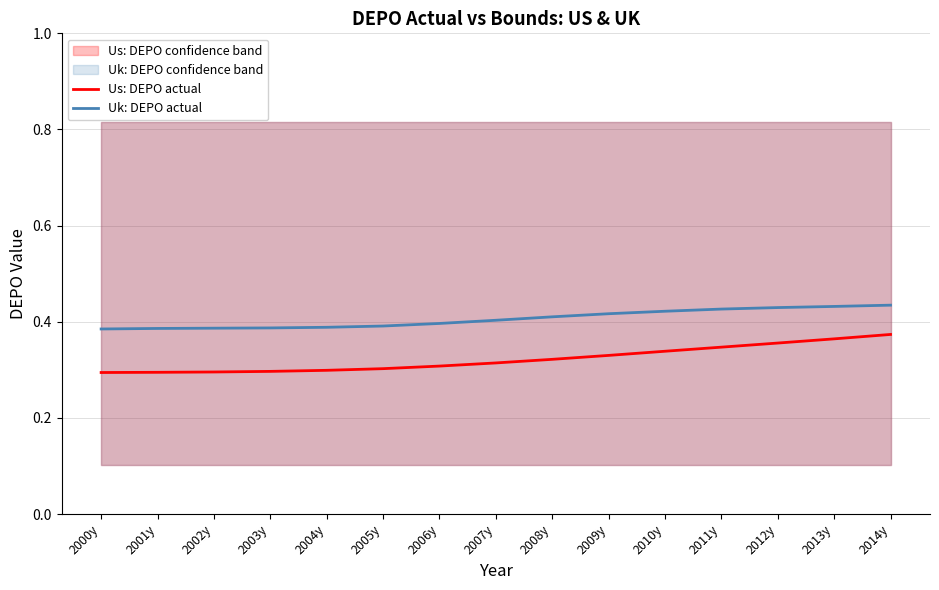

True or false: Uk: DEPO actual and Us: DEPO actual cross at least once.

False